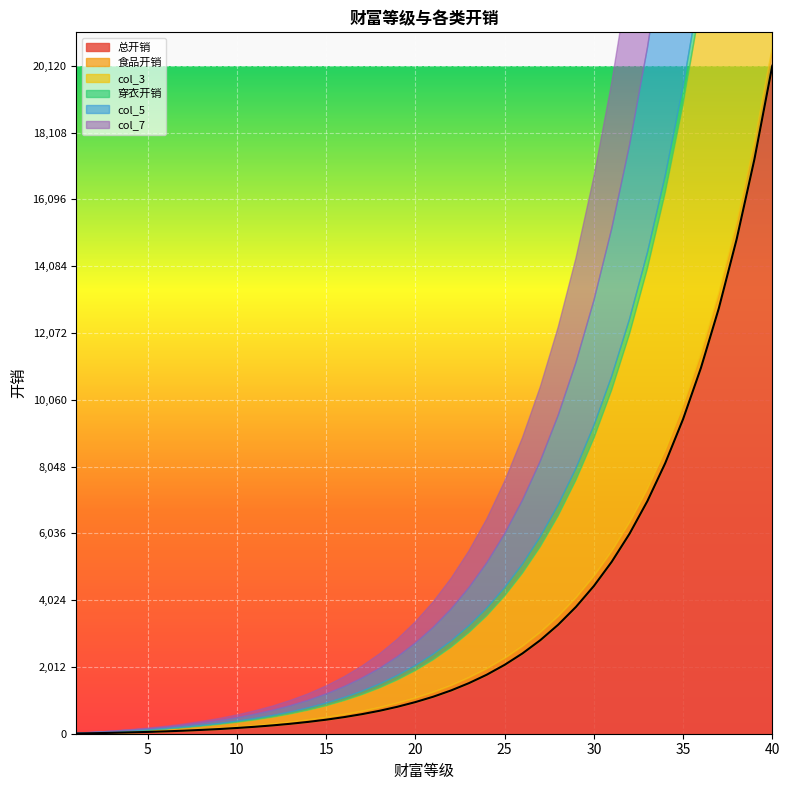

What is the highest value of the 总开销 series?

20120